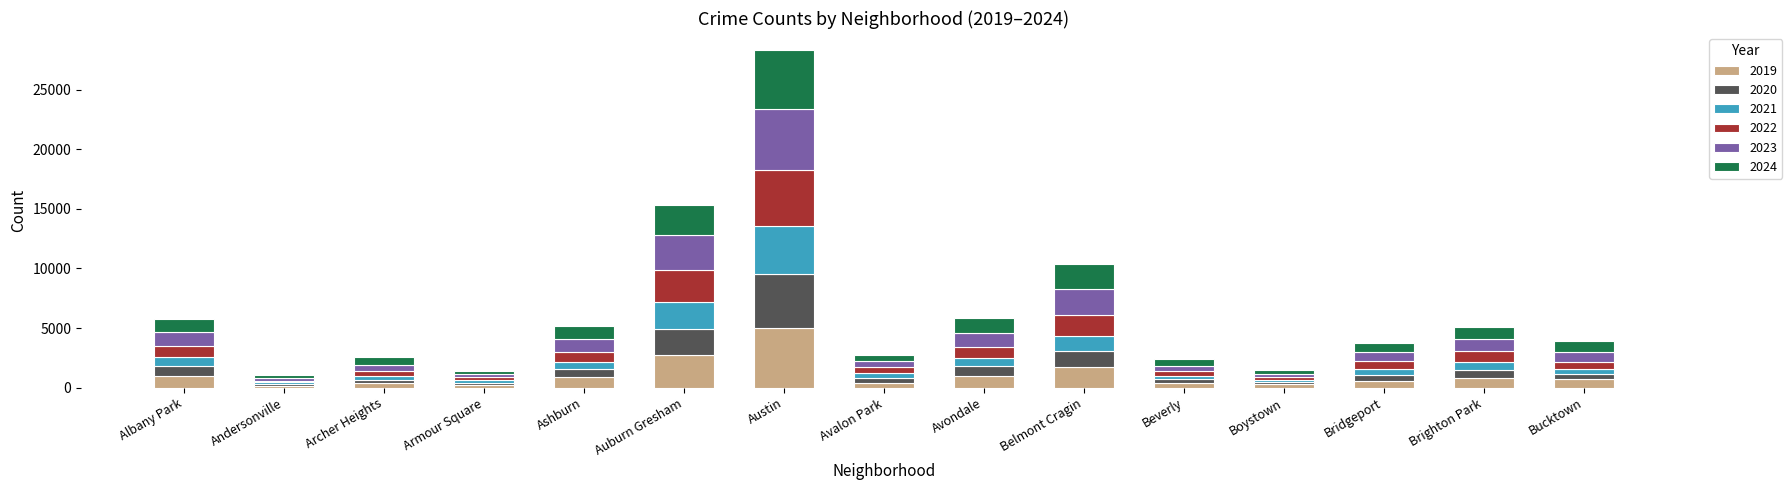

How many values in the 2019 series are below 694?

7